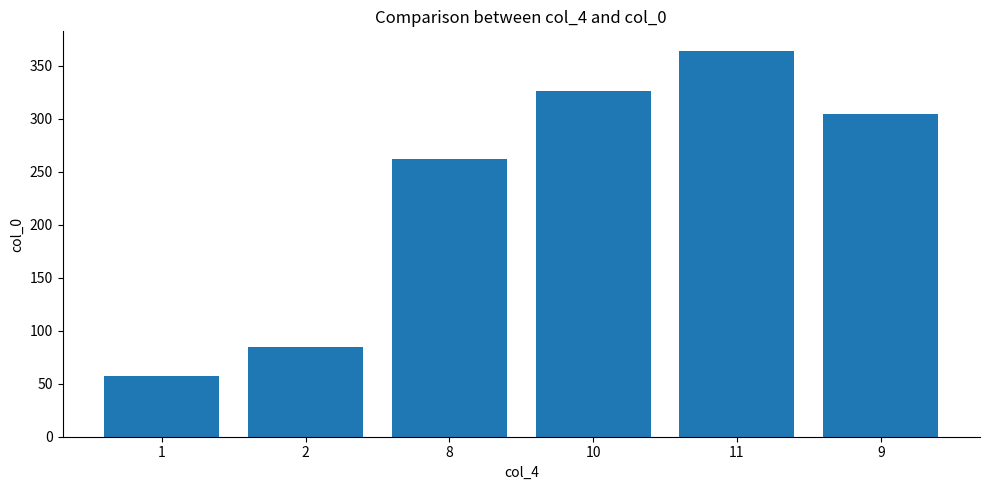

Approximately how many times larger is the value at 2 compared to 8?

0.3